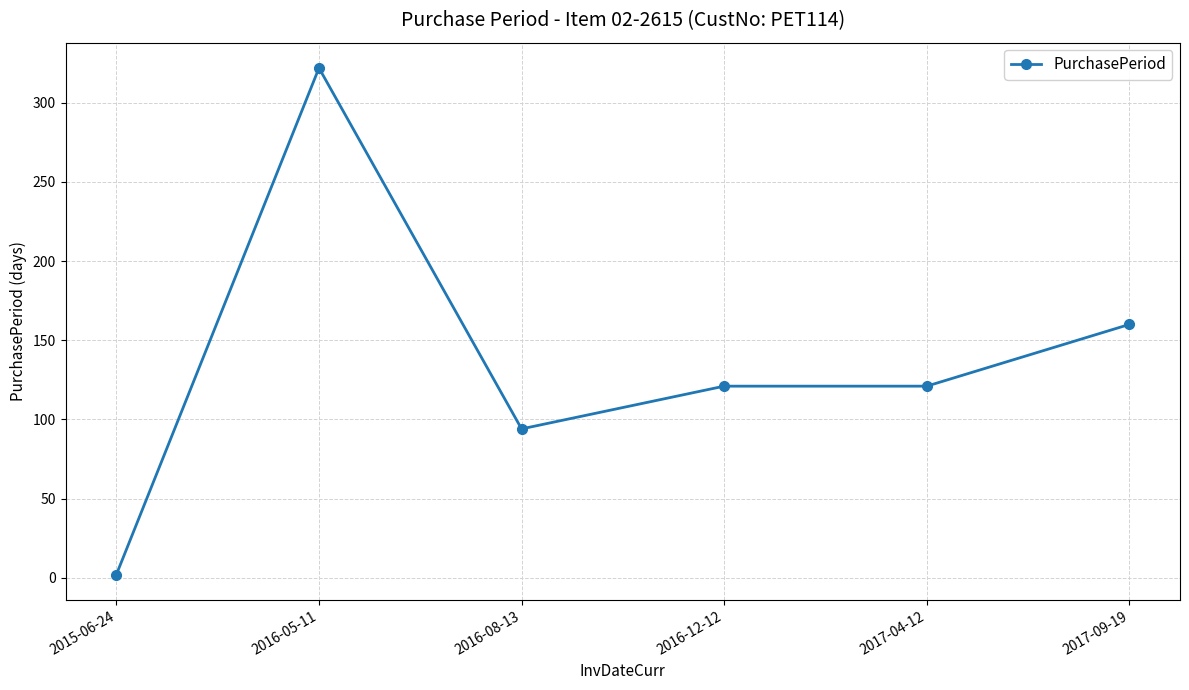

How many lines are shown in the chart?

1